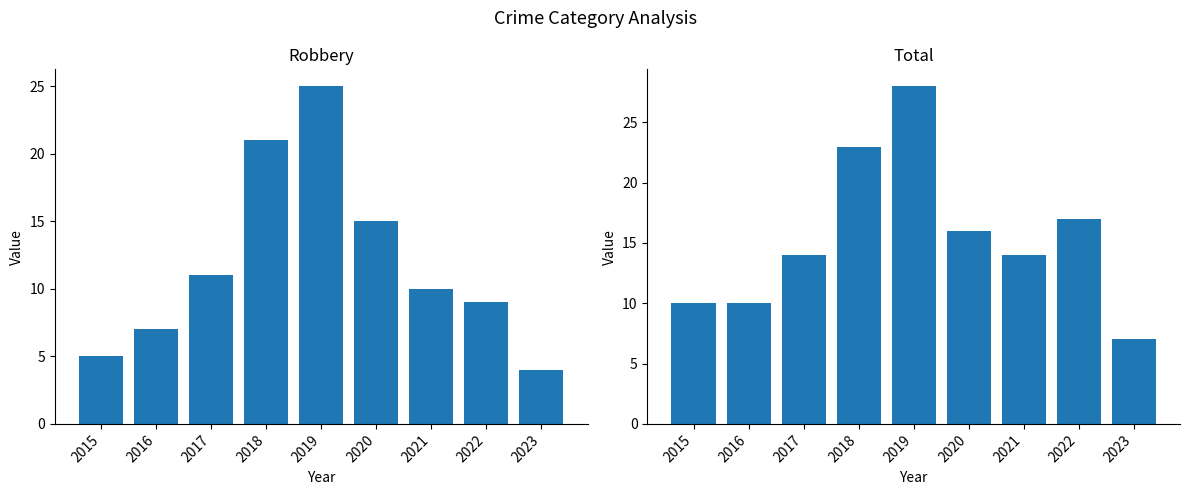

Which label corresponds to the largest value in the chart?

2019